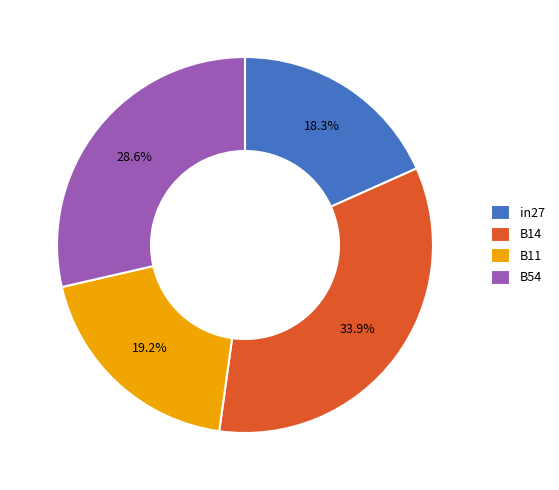

To the nearest percent, what is the average slice percentage?

25%